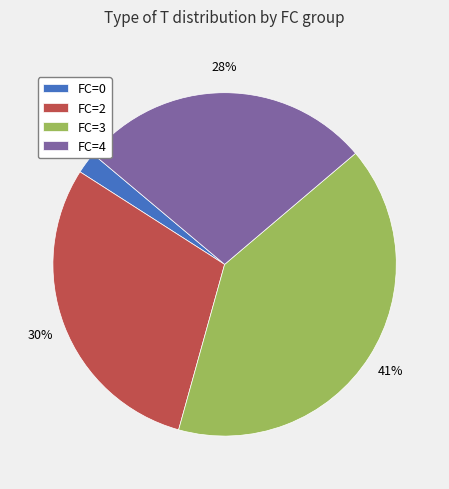

Which category has the biggest portion of the pie?

FC=3